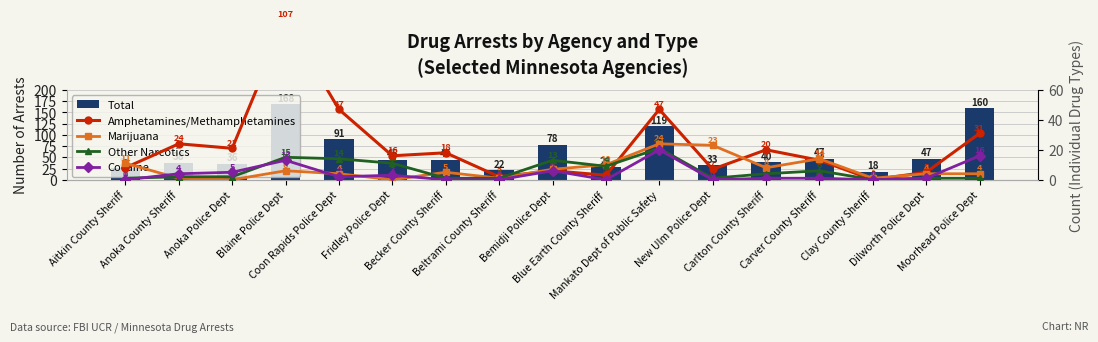

Rank the categories by Cocaine value from lowest to highest.

Aitkin County Sheriff, Becker County Sheriff, Beltrami County Sheriff, Blue Earth County Sheriff, New Ulm Police Dept, Clay County Sheriff, Carlton County Sheriff, Carver County Sheriff, Dilworth Police Dept, Coon Rapids Police Dept, Fridley Police Dept, Anoka County Sheriff, Anoka Police Dept, Bemidji Police Dept, Blaine Police Dept, Moorhead Police Dept, Mankato Dept of Public Safety